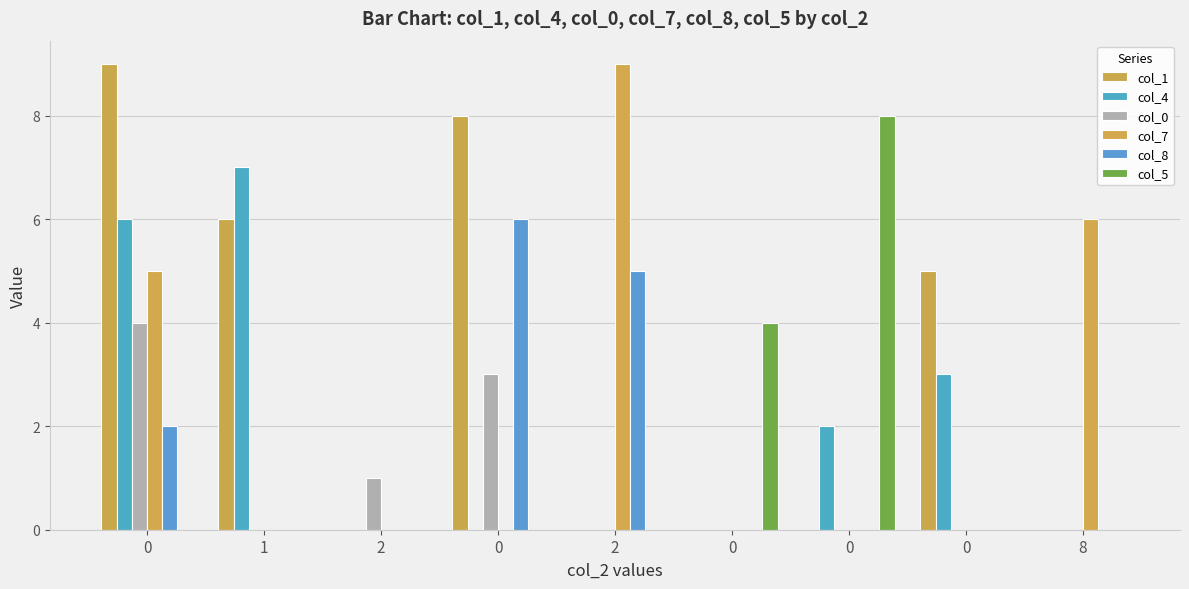

Count the number of data series in this chart.

6